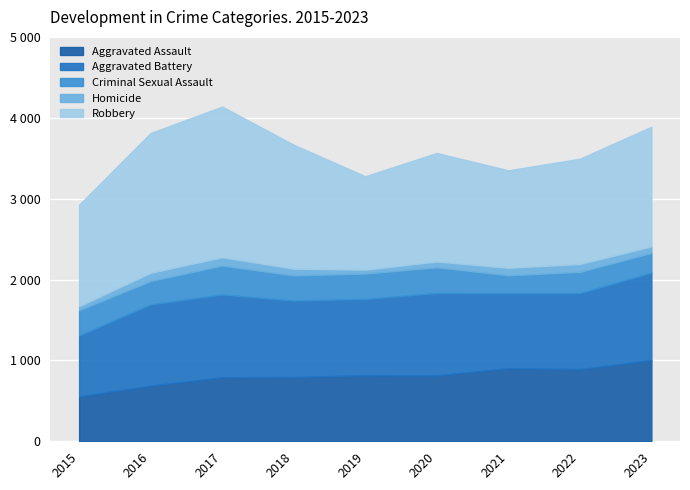

What are all the series names shown in the legend?

Aggravated Assault, Aggravated Battery, Criminal Sexual Assault, Homicide, Robbery